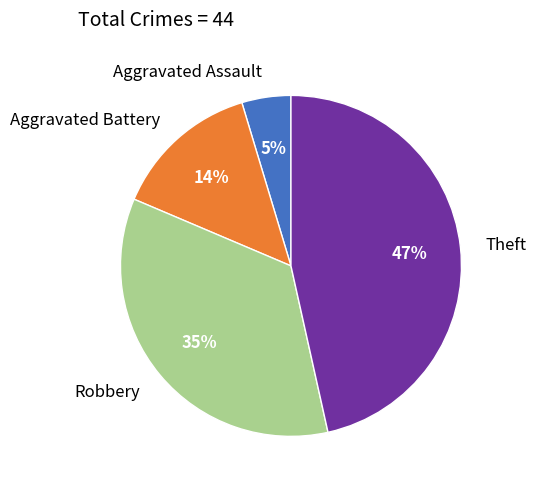

Rank the categories by value from lowest to highest.

Aggravated Assault, Aggravated Battery, Robbery, Theft